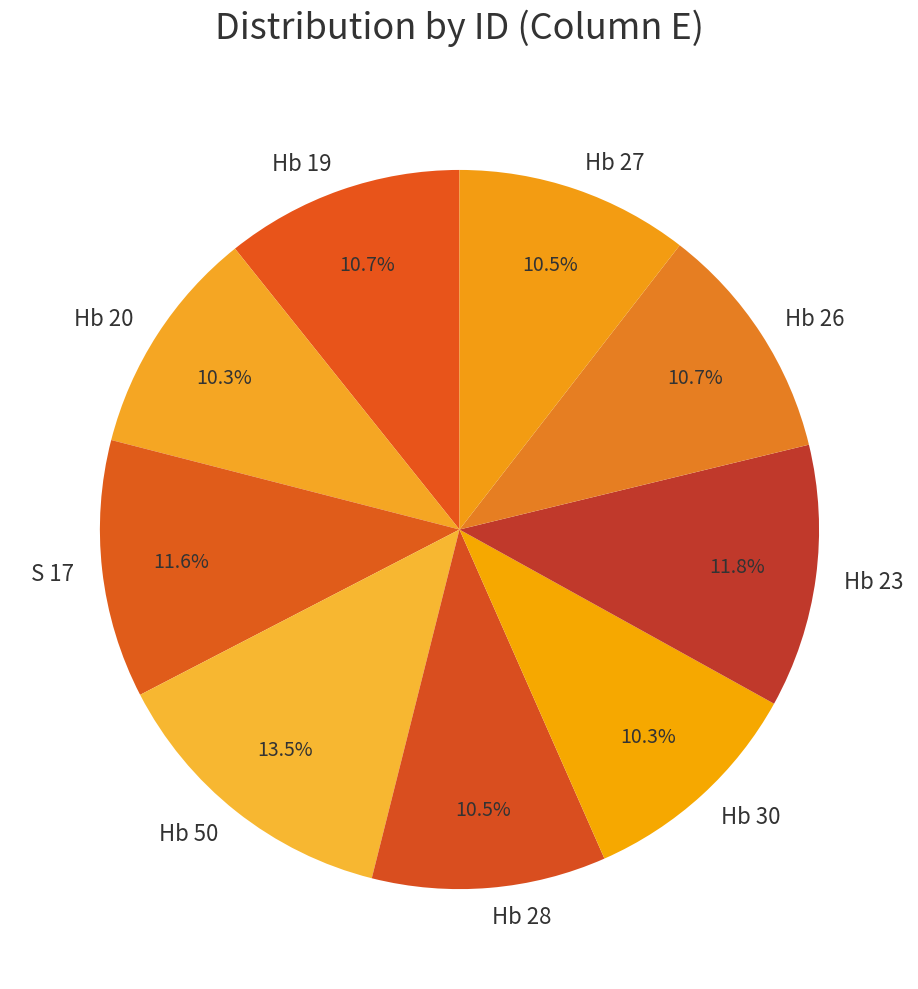

Which slice is the largest?

Hb 50